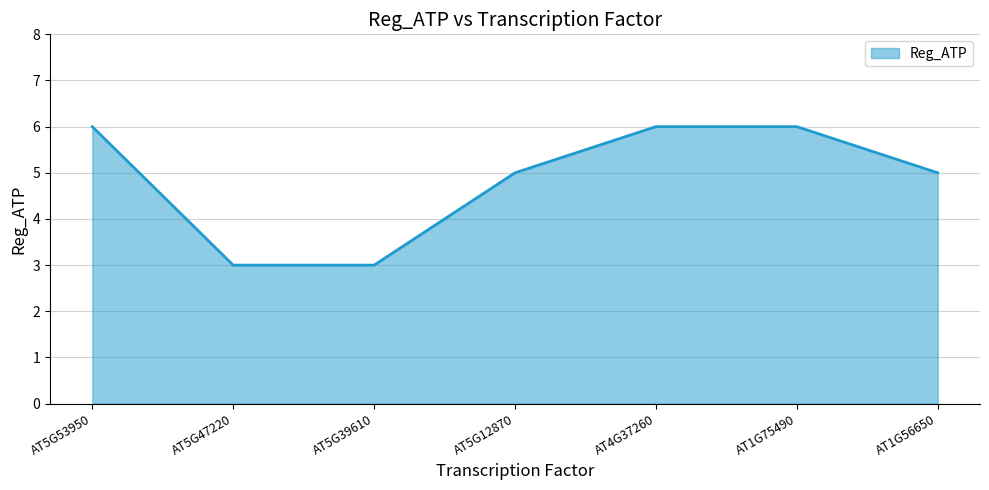

Is it true that the value at AT5G53950 is 6?

True